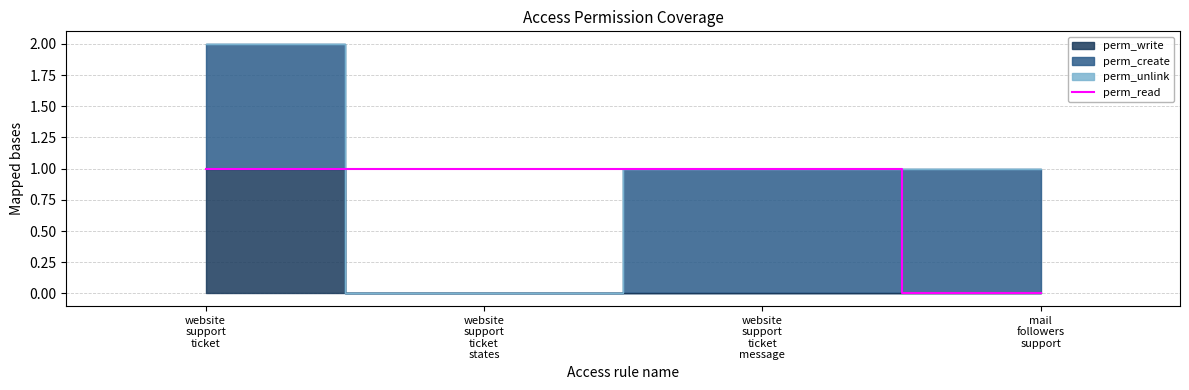

Which category has the lowest value across all series?

mail
followers
support